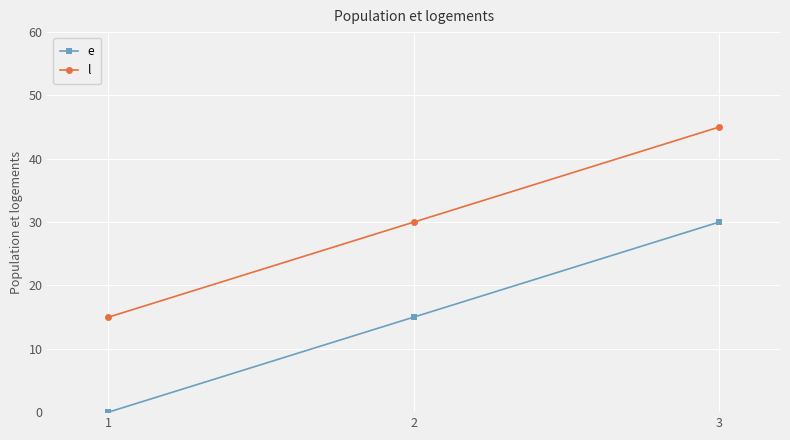

True or false: e has a value of 15 at 2.

True